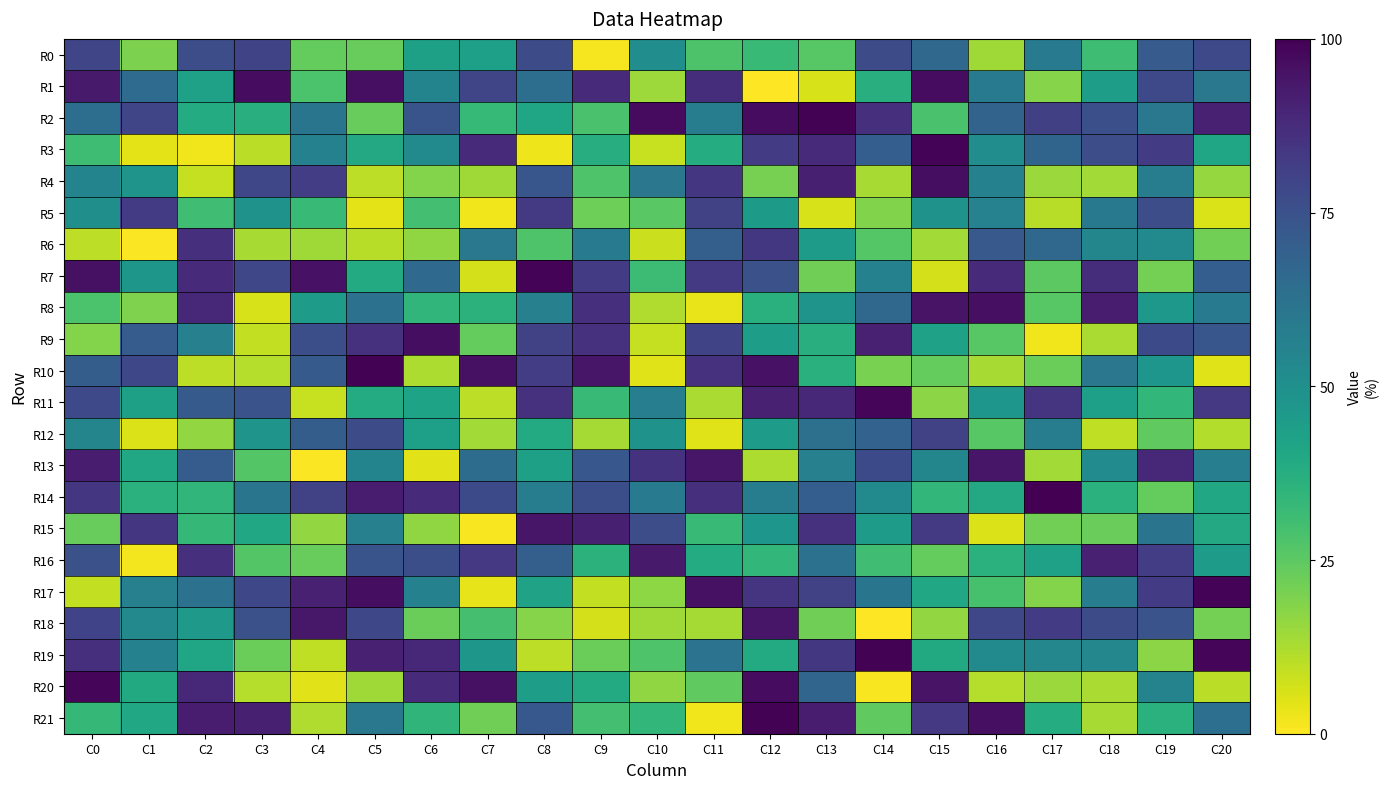

Rank the series at C7 from lowest to highest value.

R15, R5, R17, R7, R11, R12, R4, R21, R9, R18, R2, R8, R0, R19, R6, R13, R14, R1, R16, R3, R10, R20